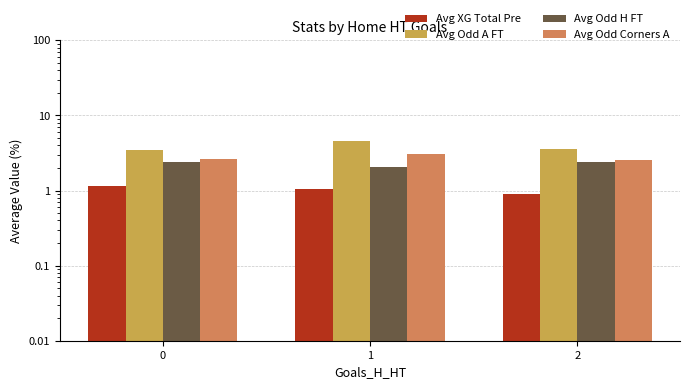

How many categories are shown in the chart?

3